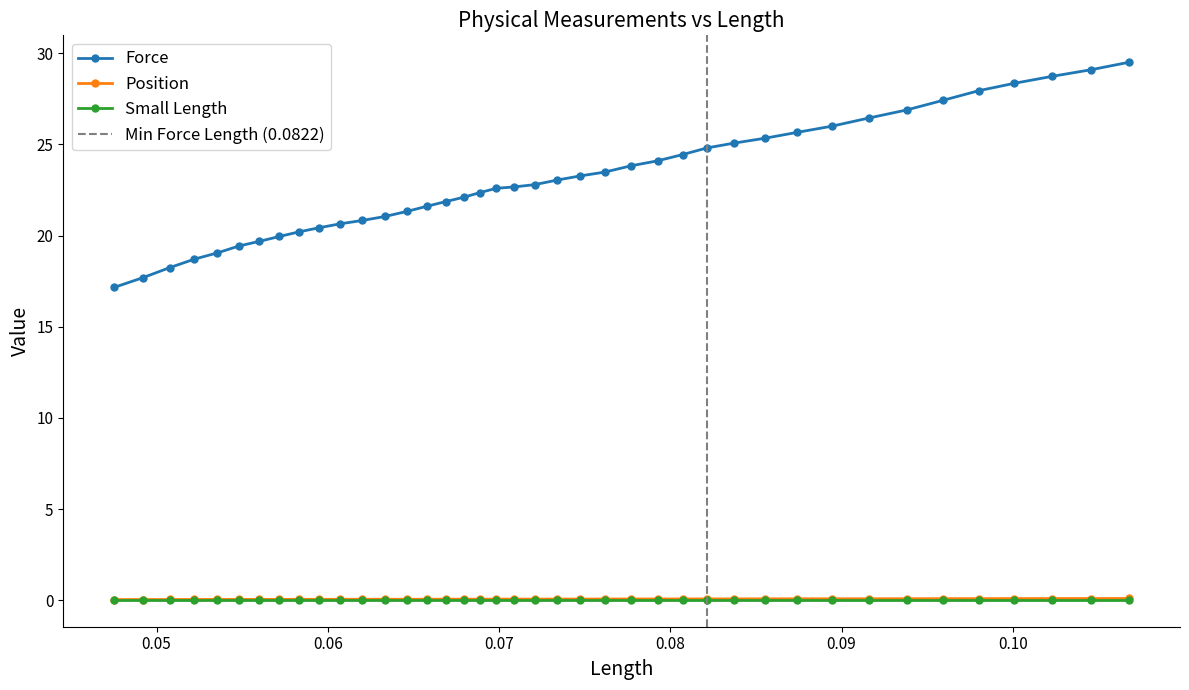

What is the minimum value for Force?

17.2